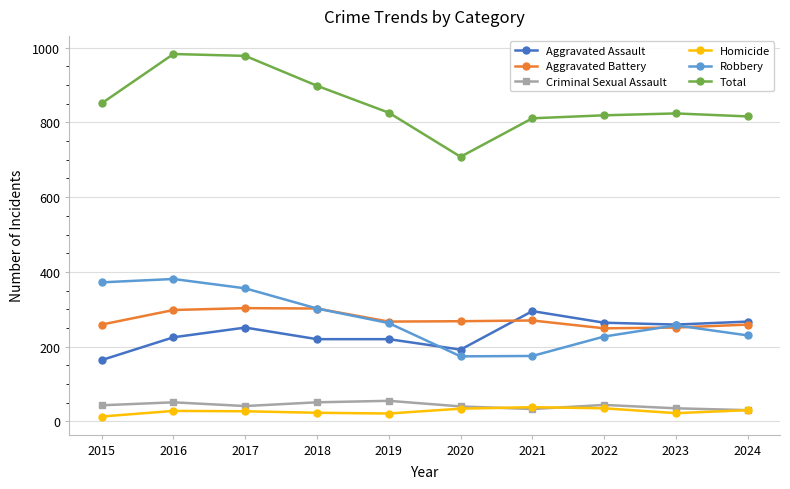

True or false: Aggravated Battery has more than 0 points higher than both neighbors.

True